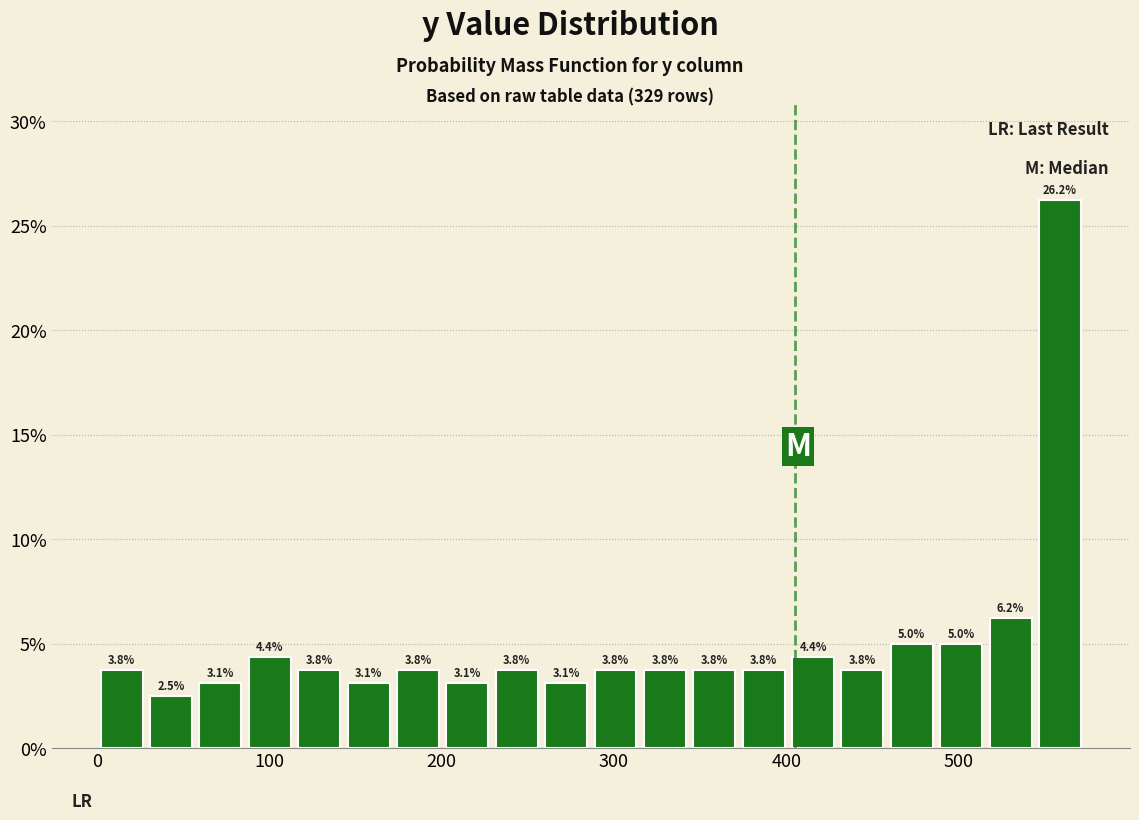

Around what value on the x-axis is the tallest bar? Give the approximate position of its centre, as read against the axis.

560